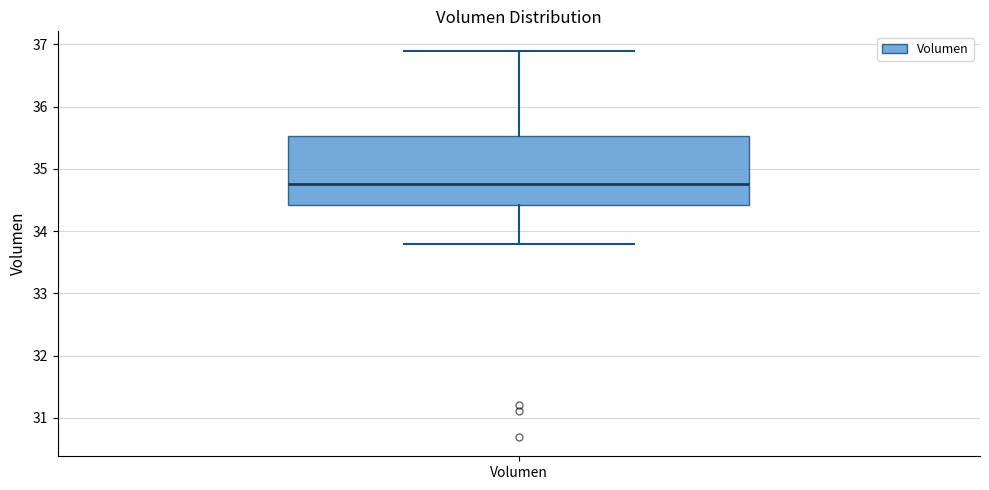

Where does the upper whisker of the box for Volumen end on the y-axis? The values are not printed on the chart, so give them approximately, as read against the axis.

36.9